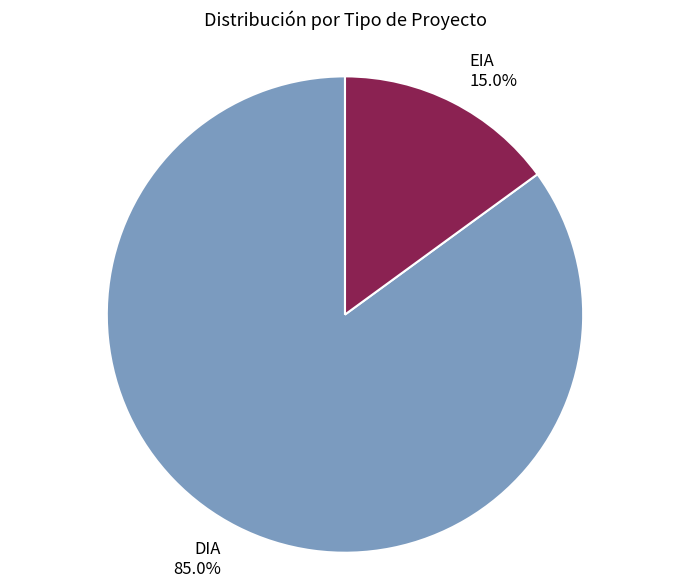

Which slice is the largest?

DIA